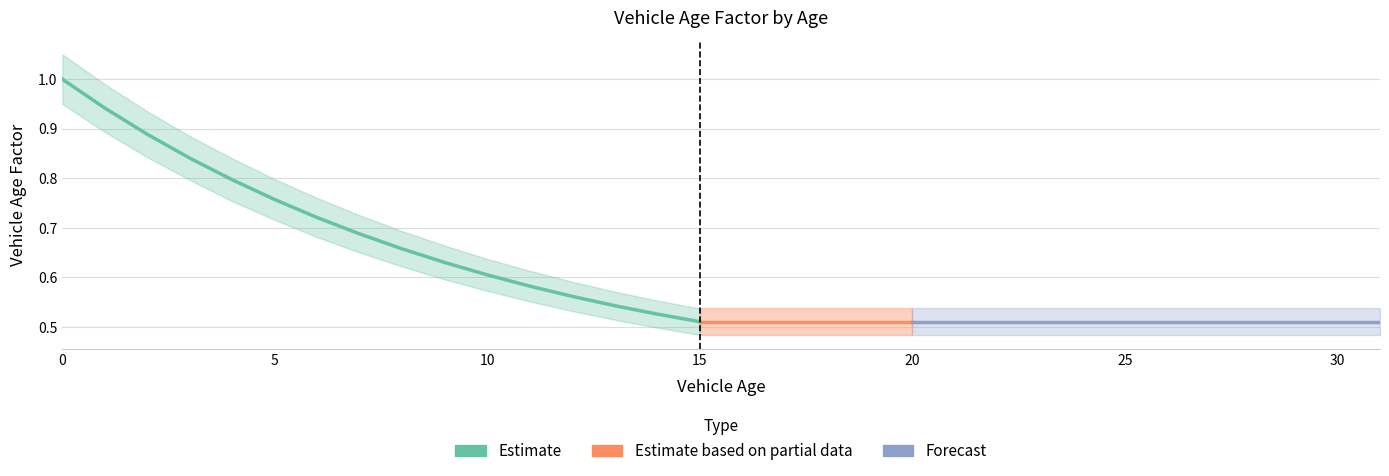

List the labels in order of Vehicle Age Factor value, smallest first.

15, 16, 17, 18, 19, 20, 21, 22, 23, 24, 25, 26, 27, 28, 29, 30, 31, 14, 13, 12, 11, 10, 9, 8, 7, 6, 5, 4, 3, 2, 1, 0